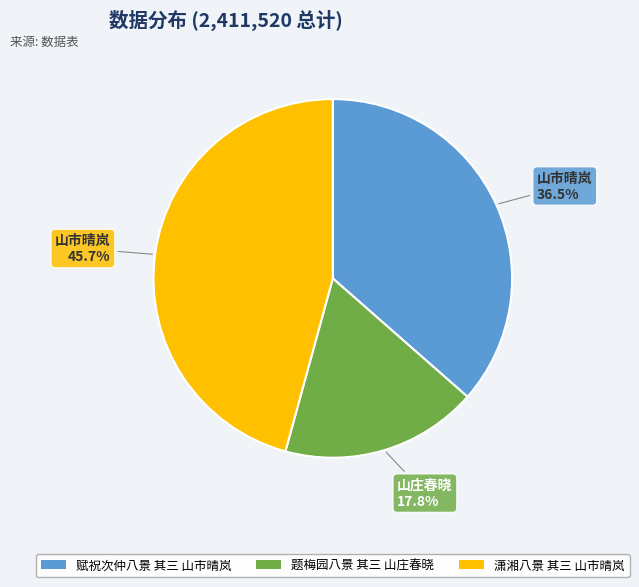

How many segments does this pie chart have?

3